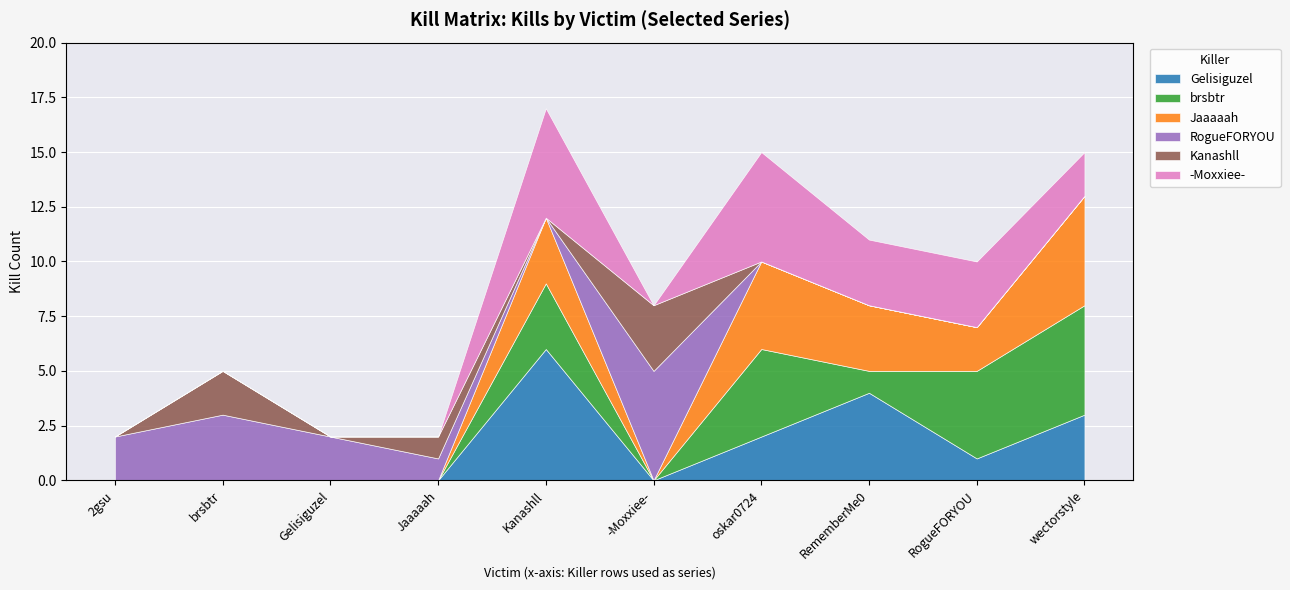

What is the value of the RogueFORYOU point at the 6th from the left?

5